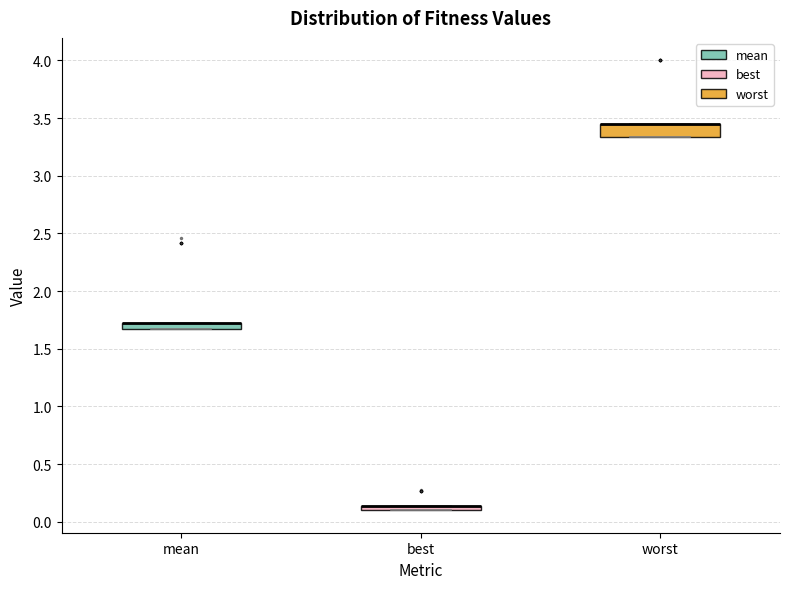

Where is the lower edge of the box for best on the y-axis? The values are not printed on the chart, so give them approximately, as read against the axis.

0.10